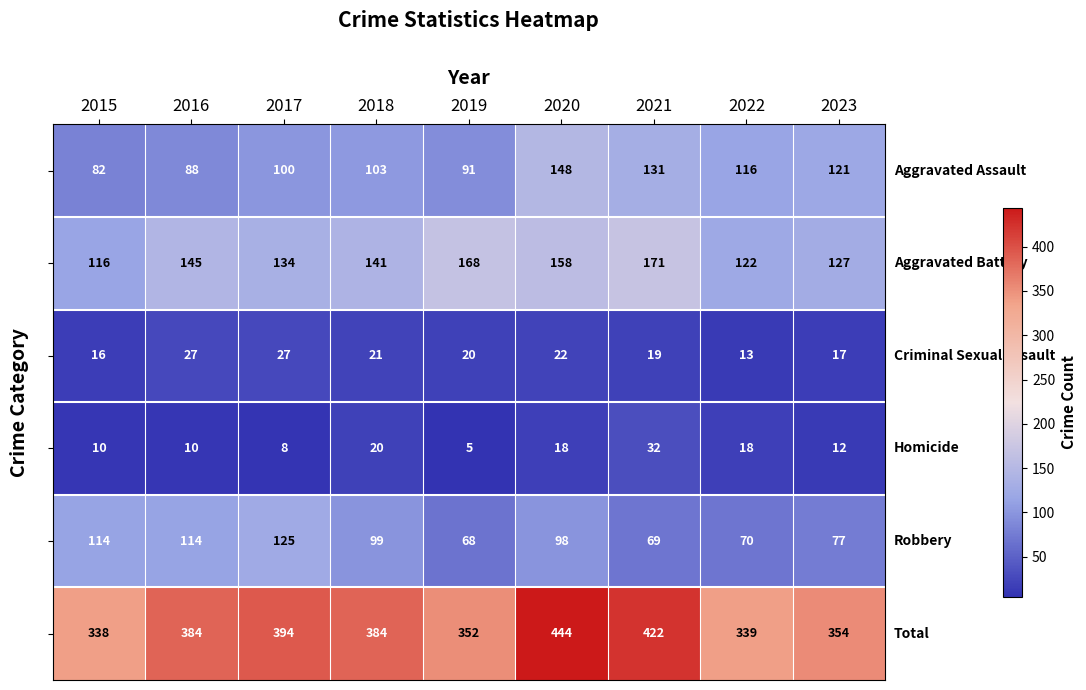

What is the difference between the highest and lowest values at 2016?

374